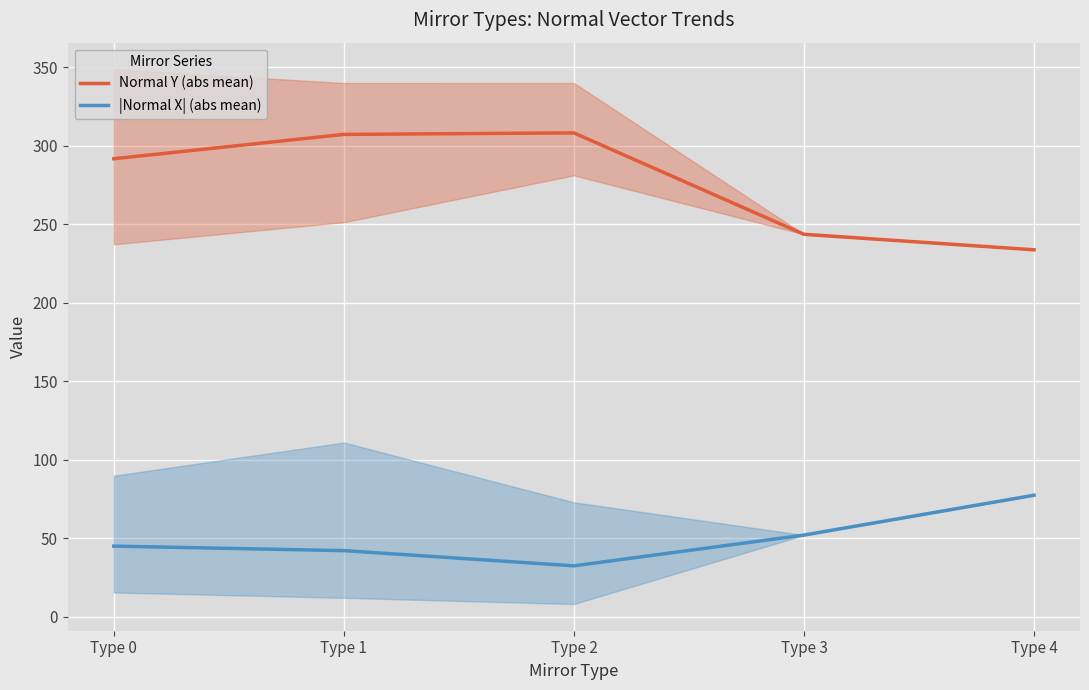

What is the maximum value for |Normal X| (abs mean)?

77.3